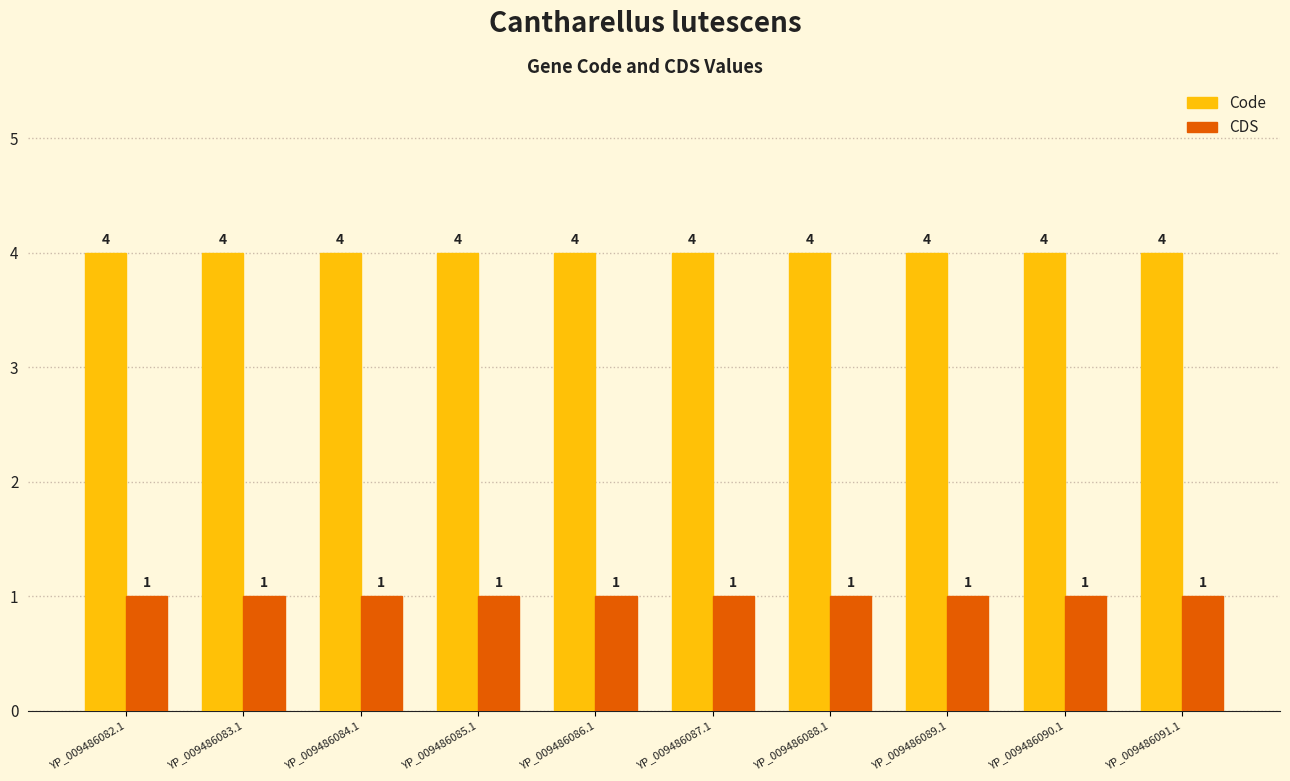

Reading left to right, extract all data points from this chart.

Code: 4	4	4	4	4	4	4	4	4	4
CDS: 1	1	1	1	1	1	1	1	1	1